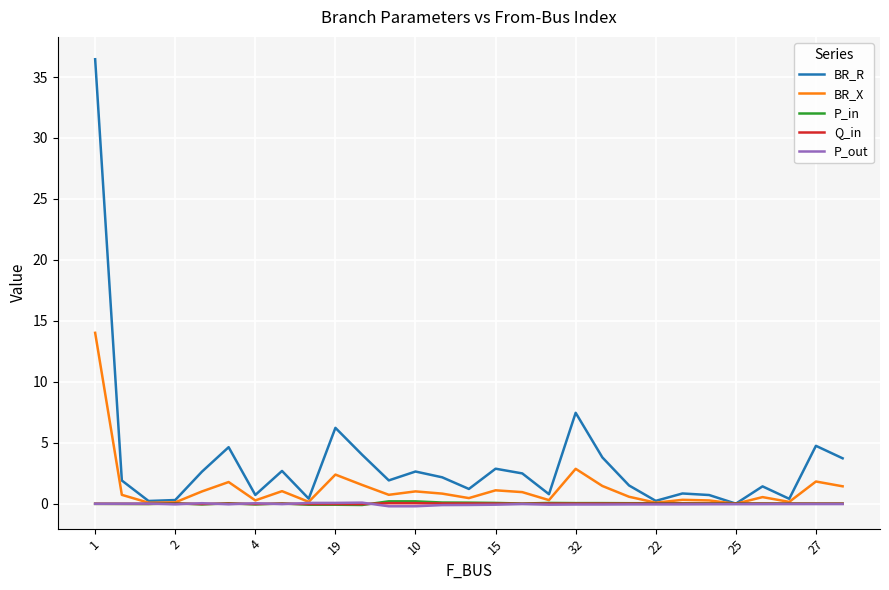

At how many categories does at least one series exceed 15?

1